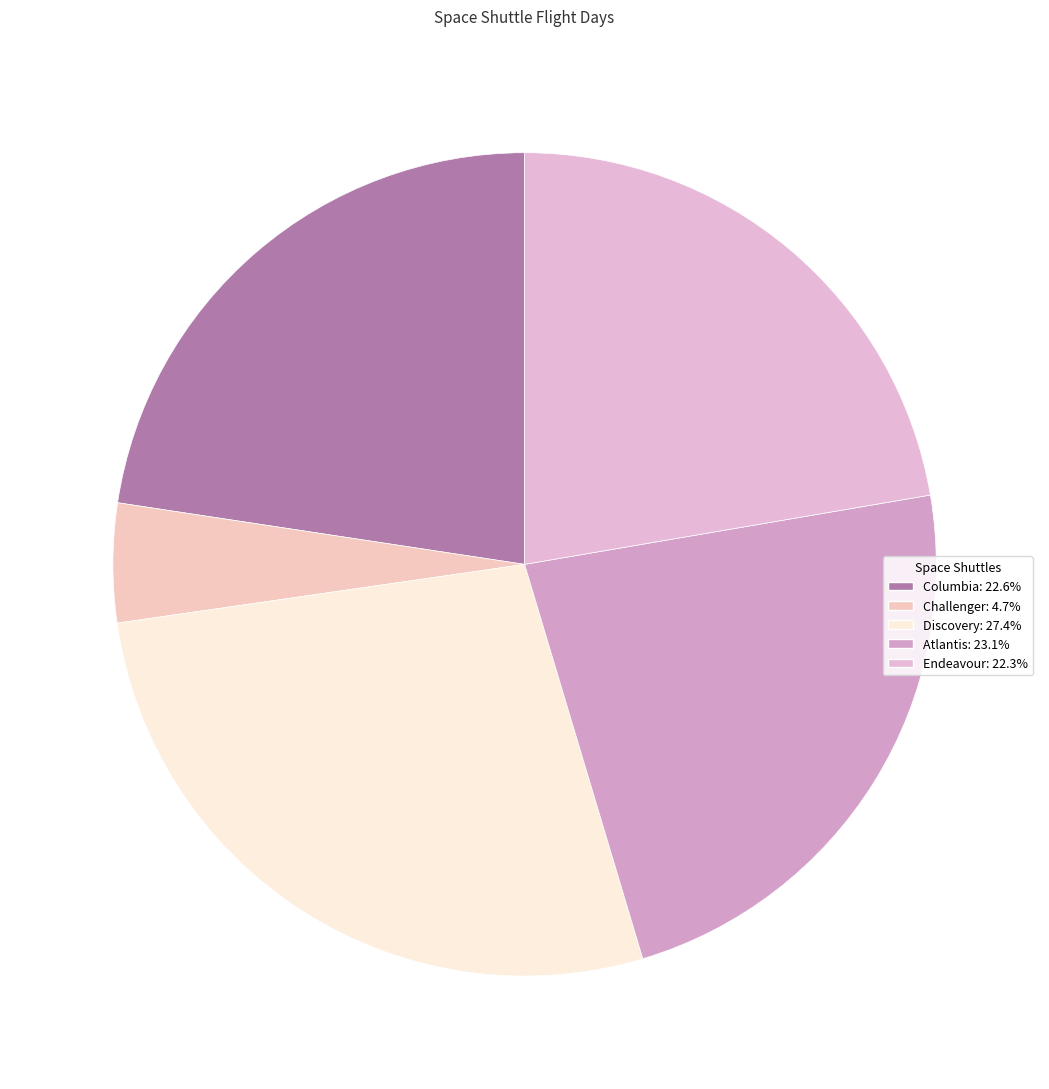

Is there any slice that represents more than half of the pie?

No